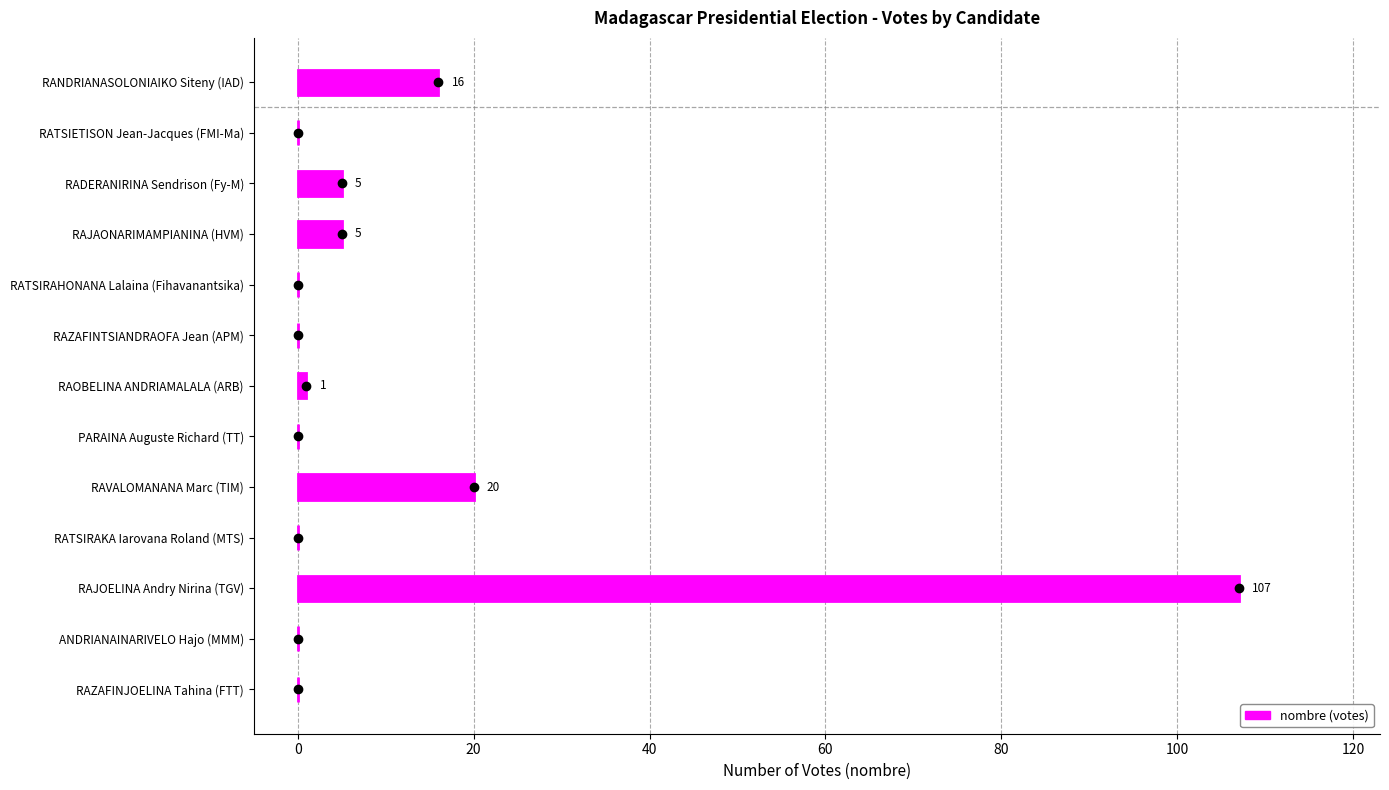

What is the sum of all values?

154